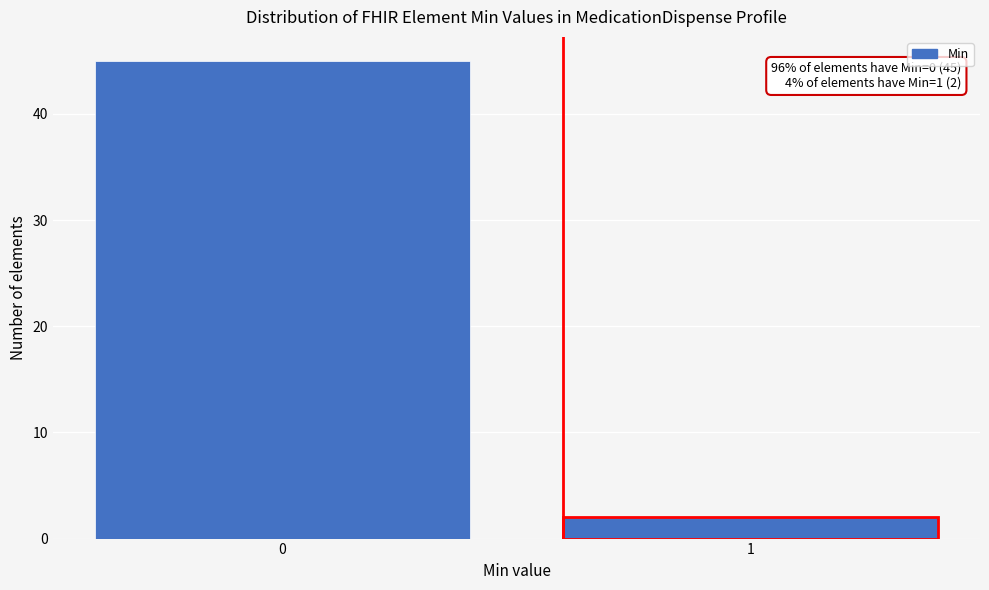

Reading left to right, what are all the values shown in this chart?

0=45	1=2